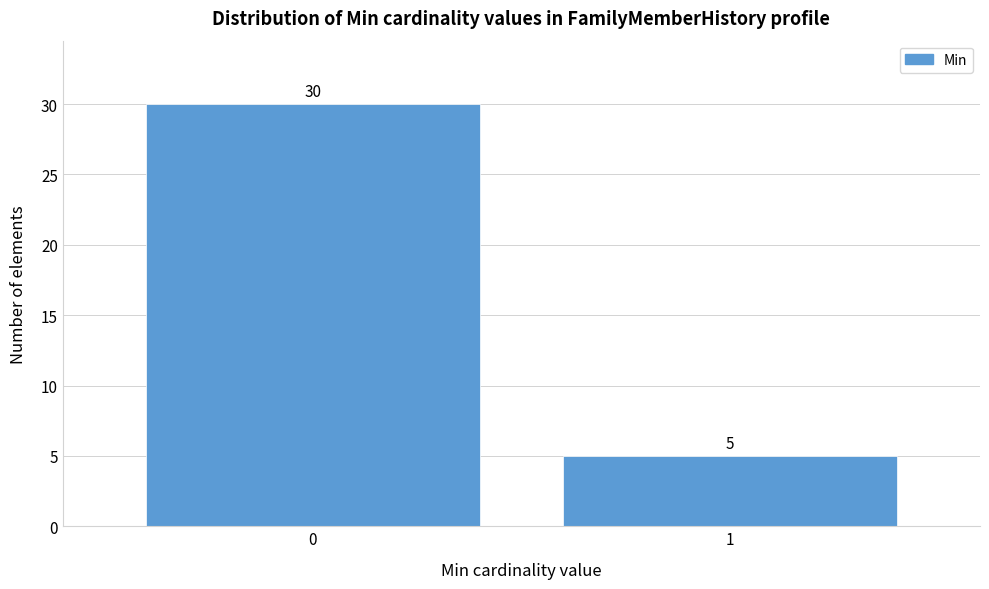

Reading left to right, what are all the values shown in this chart?

30	5